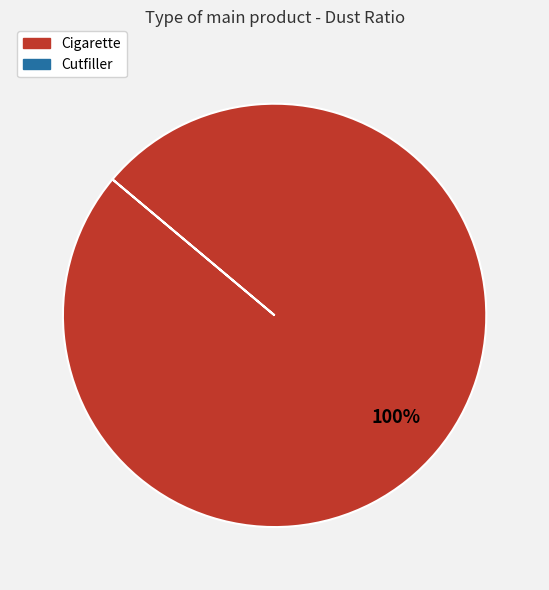

Is there a majority slice in this chart?

Yes